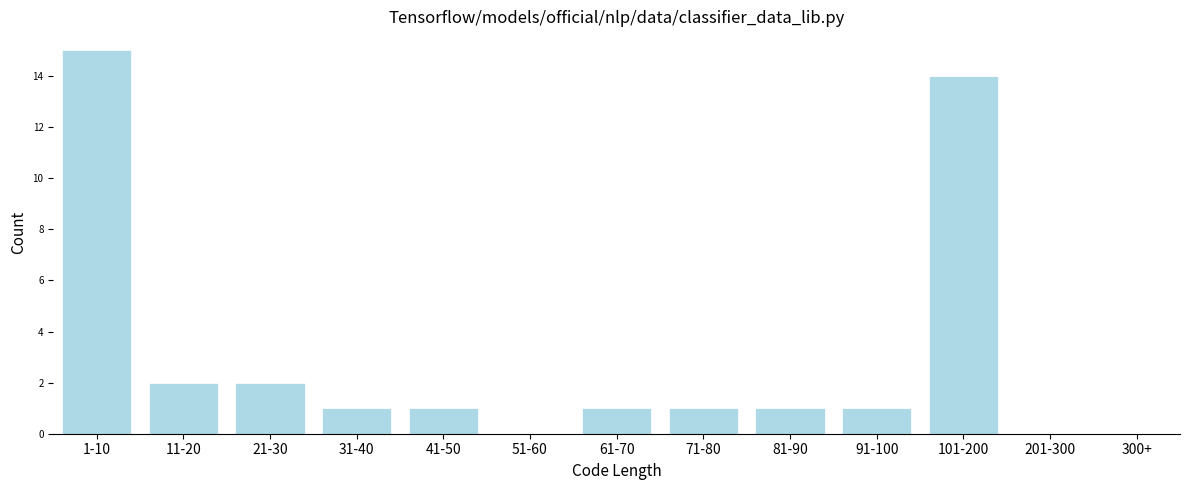

Reading right to left, what are all the values shown in this chart?

300+=0	201-300=0	101-200=14	91-100=1	81-90=1	71-80=1	61-70=1	51-60=0	41-50=1	31-40=1	21-30=2	11-20=2	1-10=15